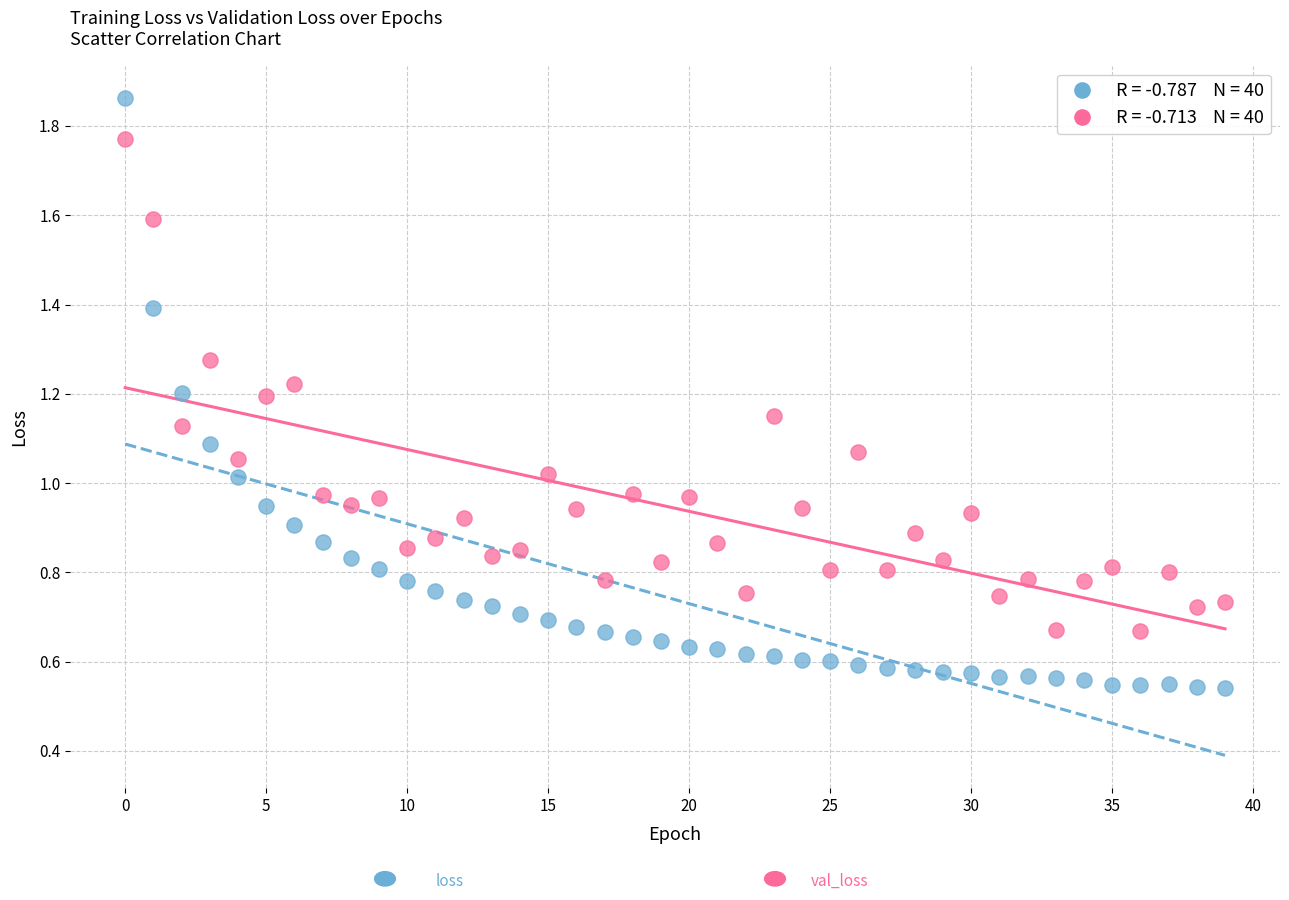

Count the number of points in this scatter plot.

80